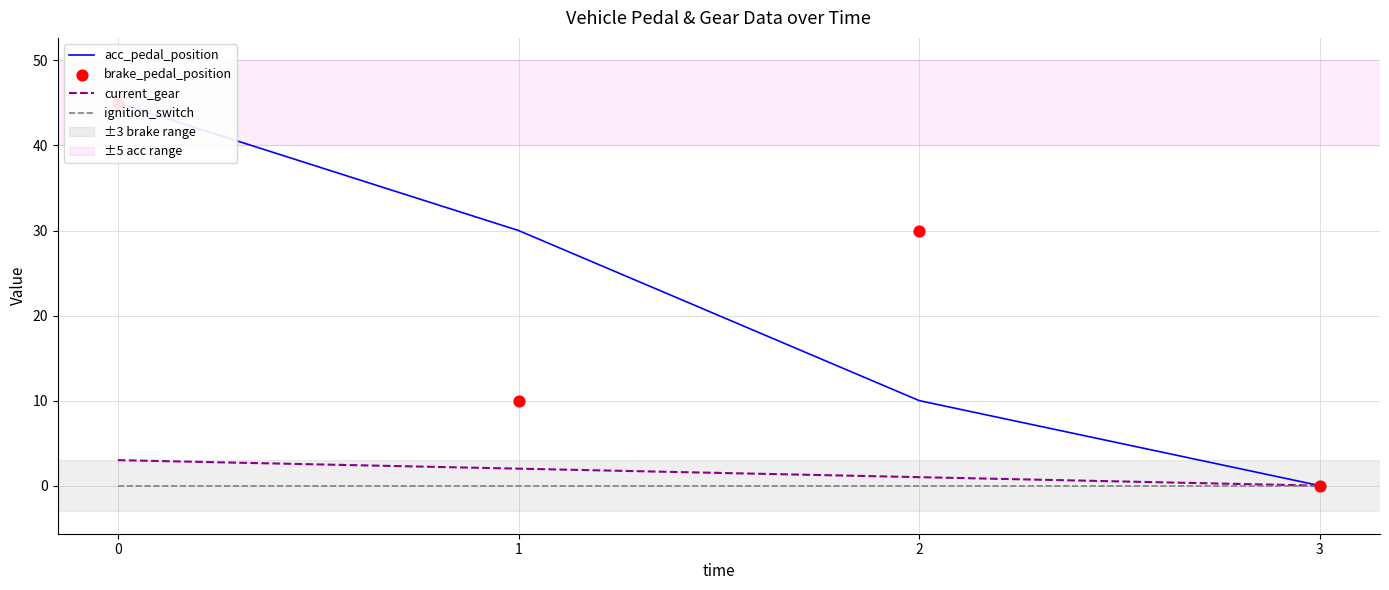

Which series has the largest Y range (max minus min)?

acc_pedal_position